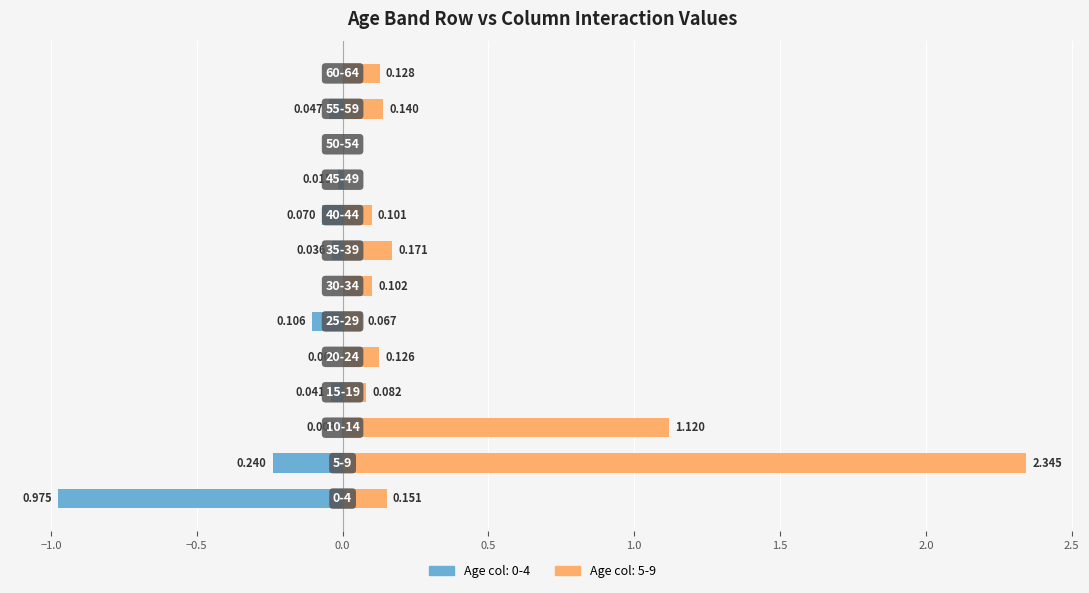

True or false: 25-29 has a value of 0.0 at 30-34.

False